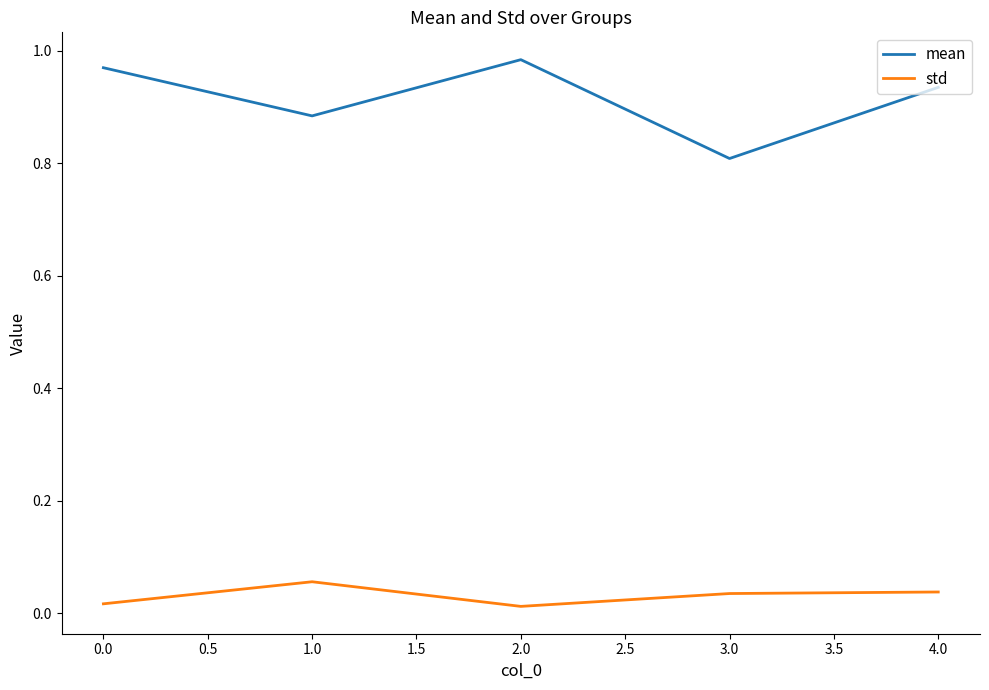

Which series has the largest range (max minus min)?

mean